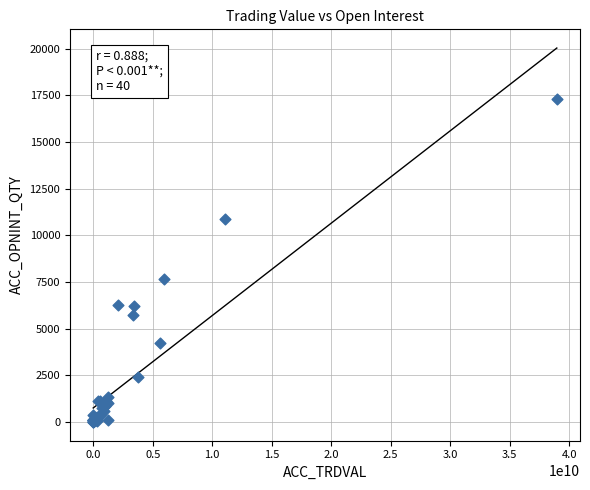

What Y value in the scatter plot is closest to 8666?

7683